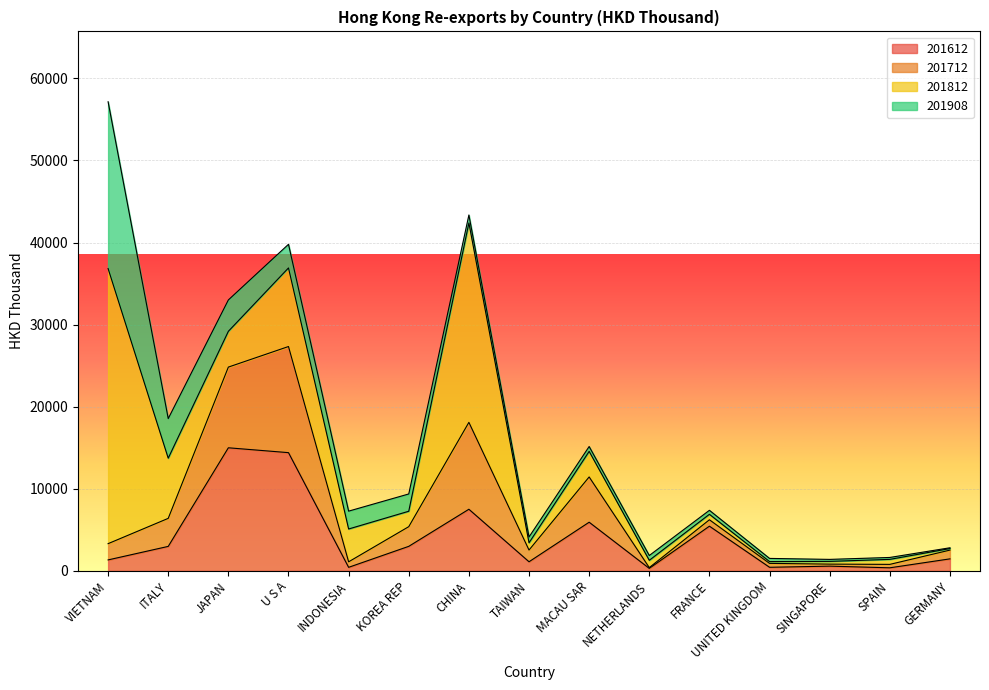

Is the value of 201812 at NETHERLANDS greater than the value of 201712 at FRANCE?

Yes